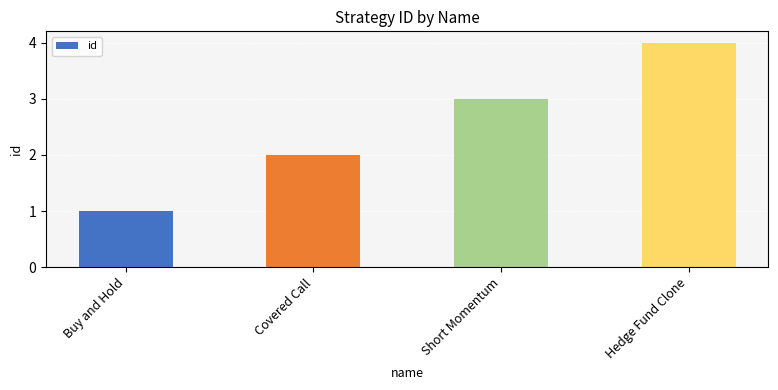

What is the value of the 1st bar from the left?

1